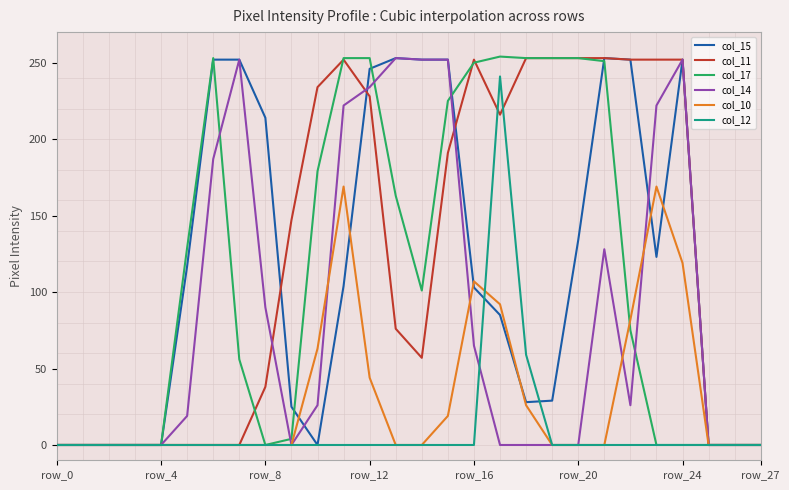

True or false: col_15 and col_17 cross at least once.

True